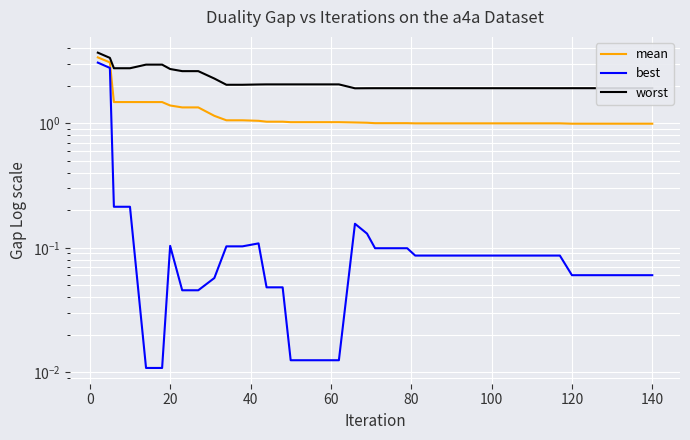

What is the highest value of the mean series?

3.4